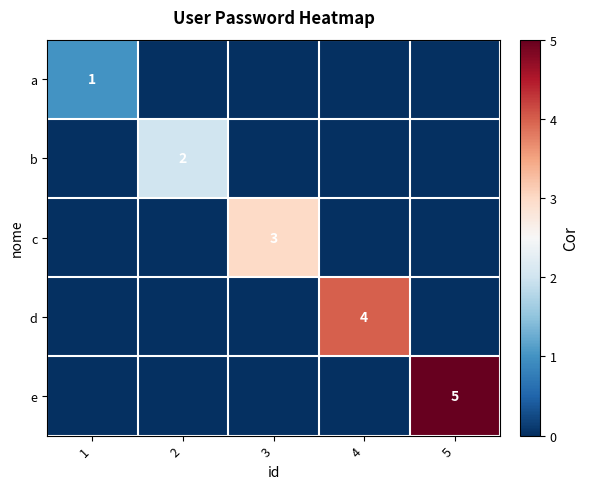

Which label corresponds to the largest value in the chart?

5